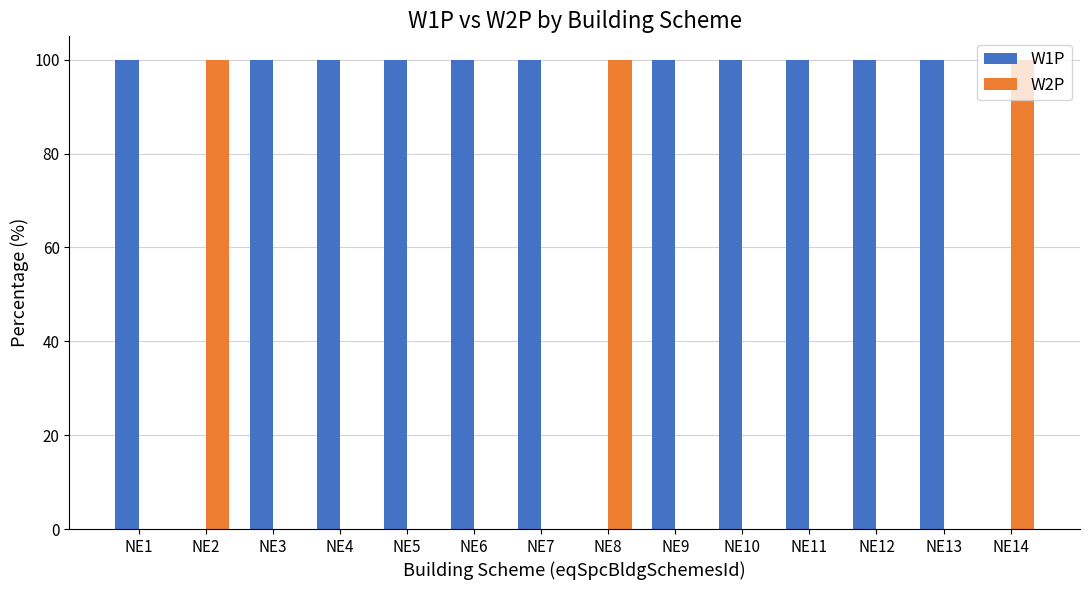

Count the number of data series in this chart.

2